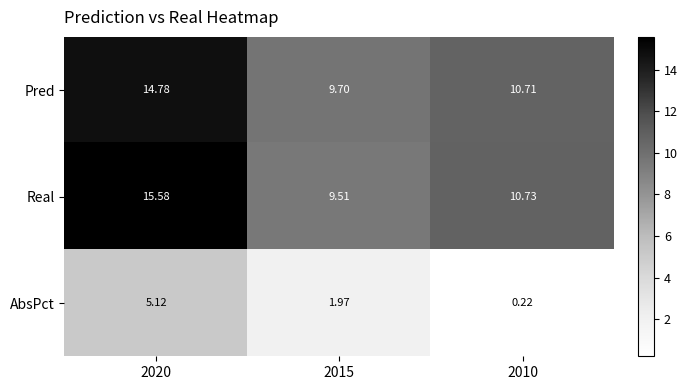

Which series has the widest spread of values?

Real